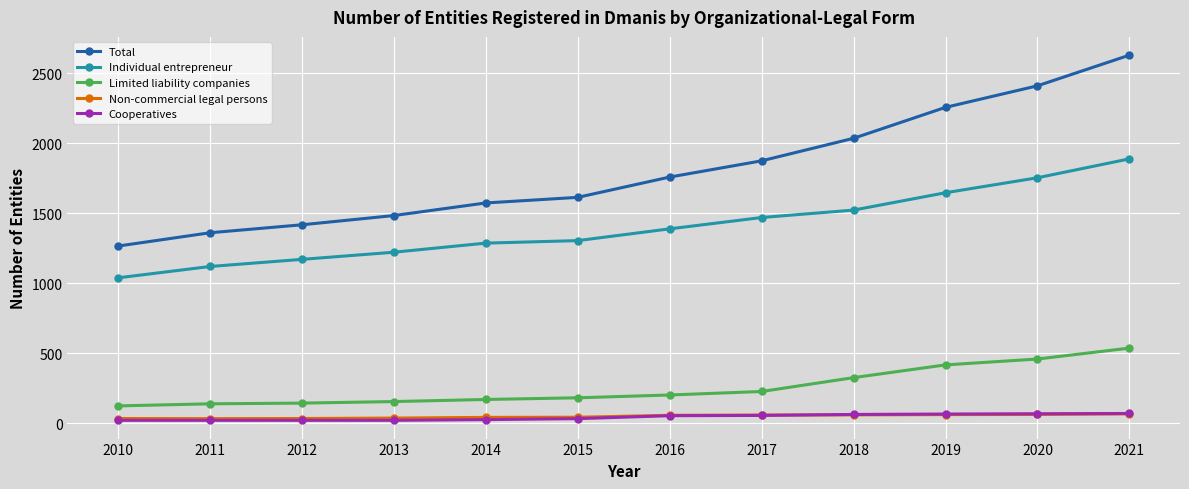

How many distinct data groups are displayed?

5